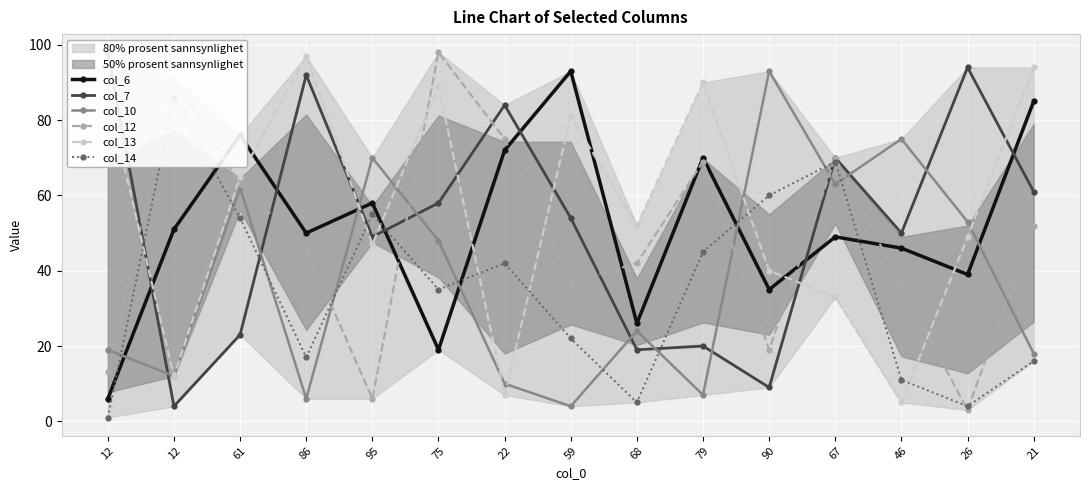

The col_10 series shows 89 at 67. True or false?

False